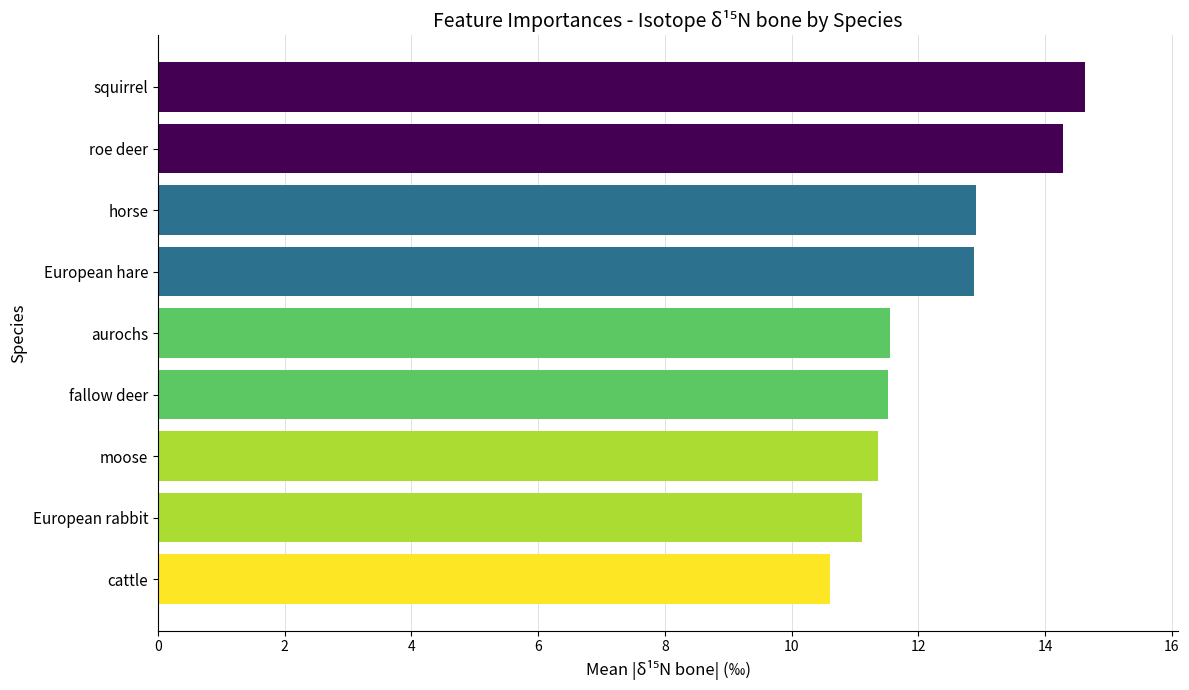

Which label corresponds to the smallest value in the chart?

cattle